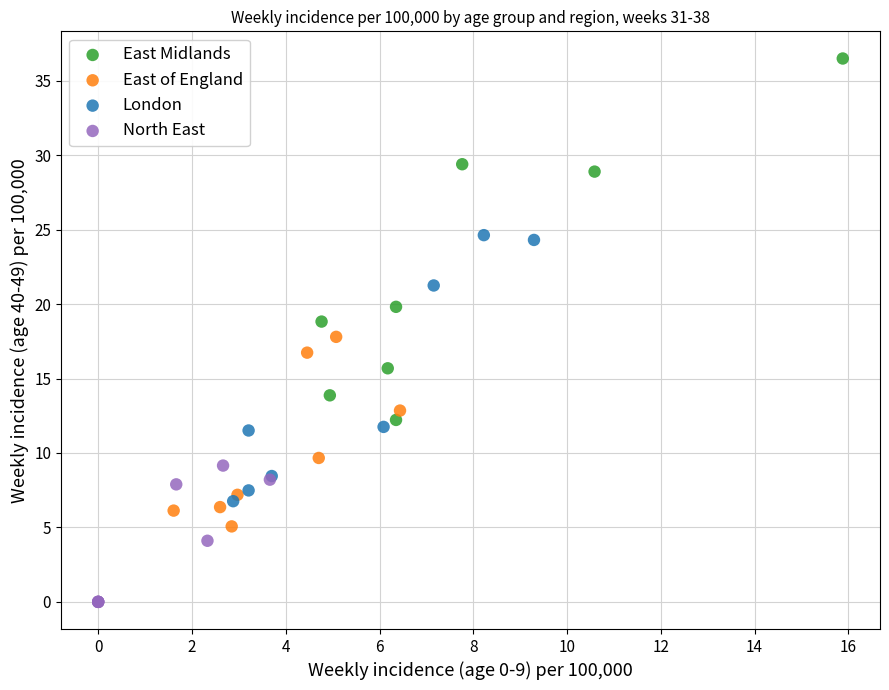

Which series has the largest Y range (max minus min)?

East Midlands